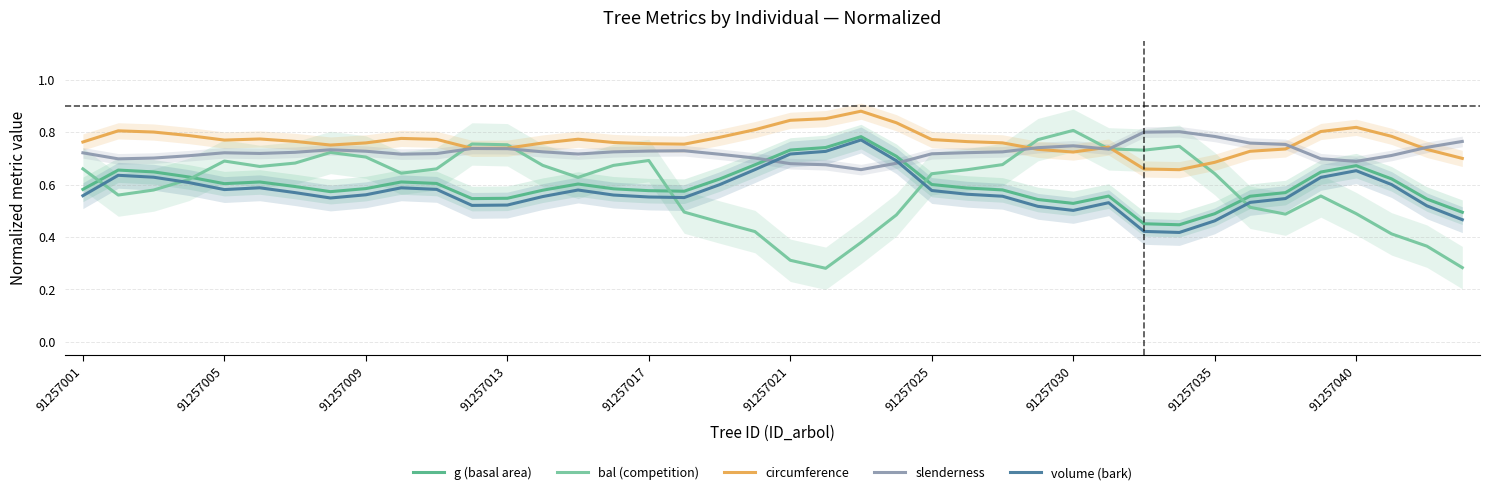

Does the chart have visible grid lines?

Yes